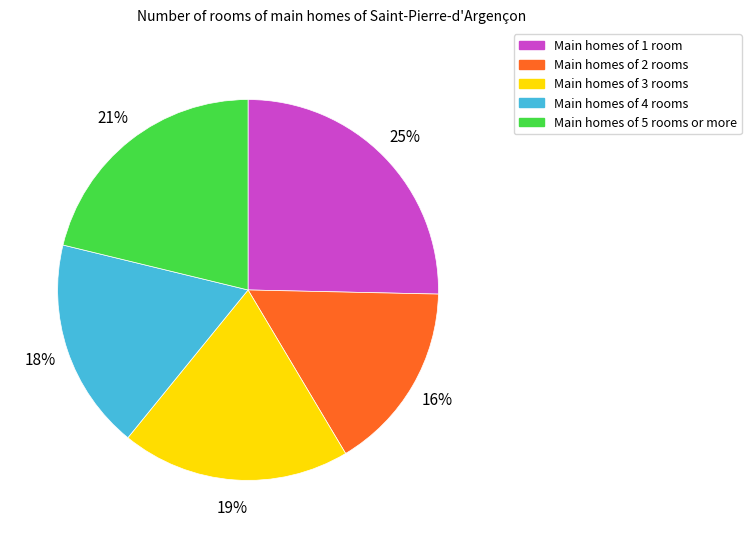

Is there any slice that represents more than half of the pie?

No